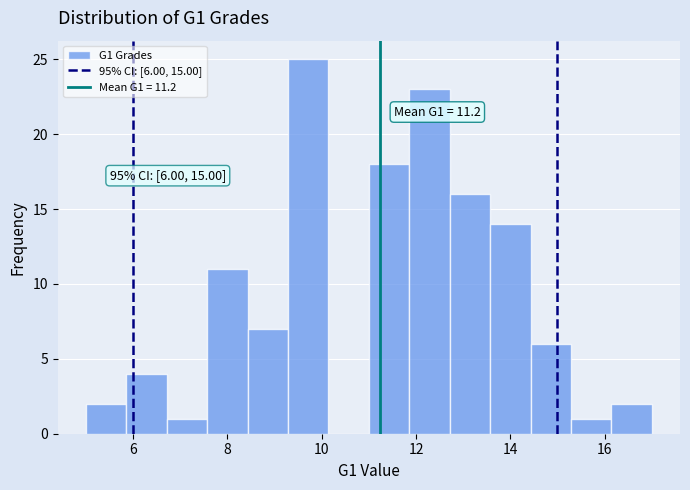

Which range on the x-axis has the tallest bar?

9.2 to 10.2